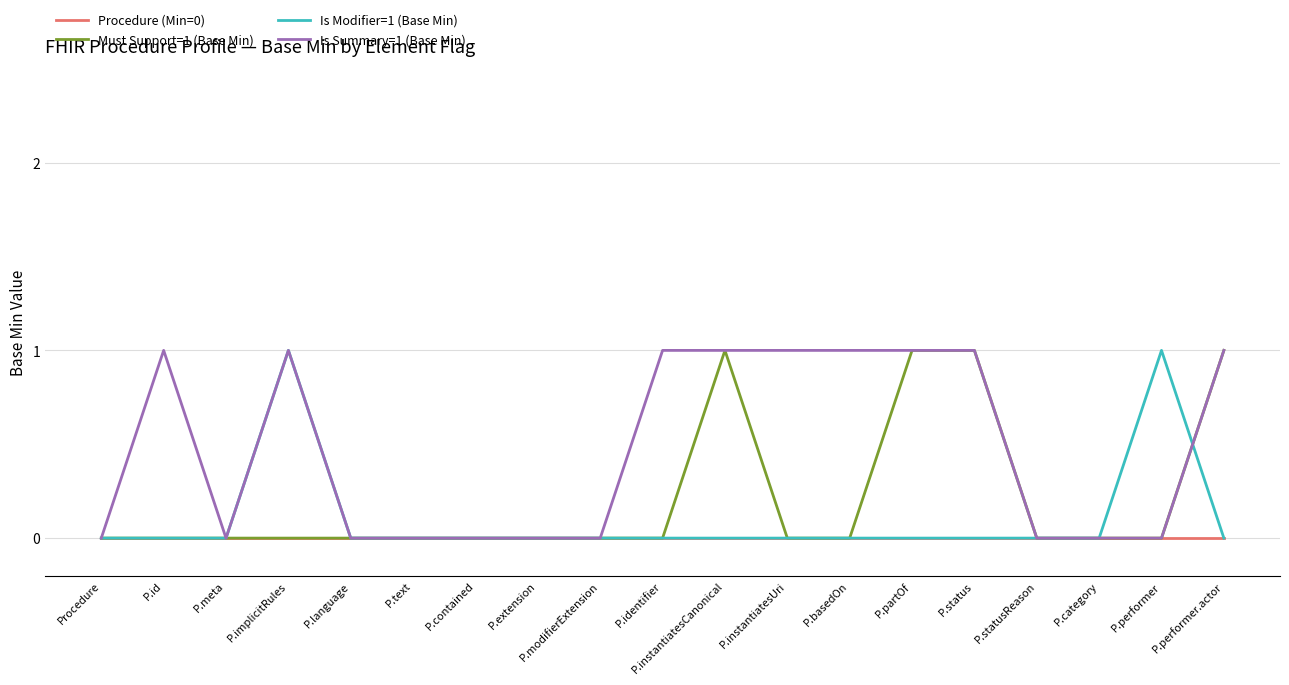

What position from the left is P.contained?

7